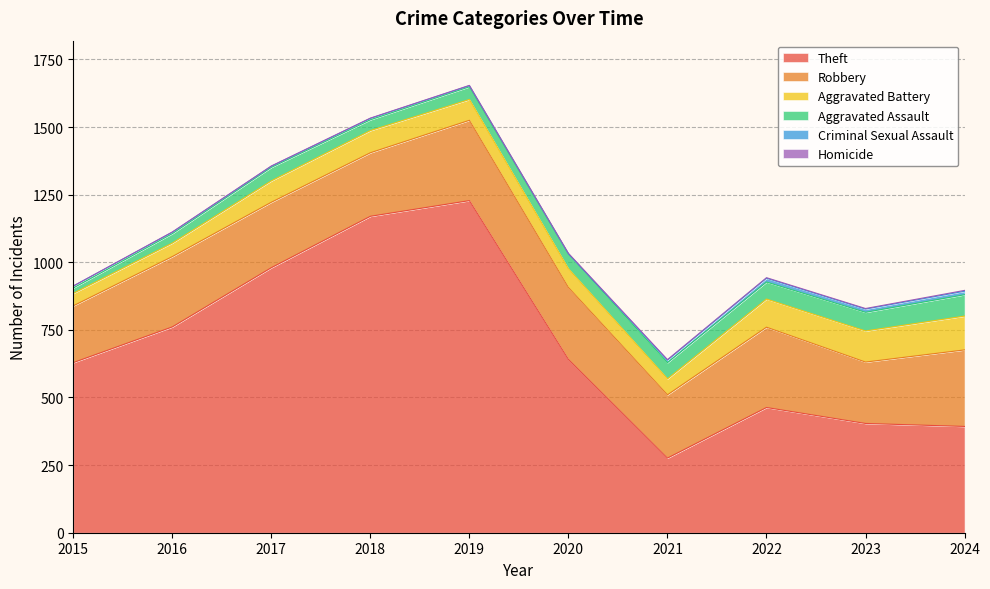

What is the difference between the maximum and minimum values in the Robbery series?

87